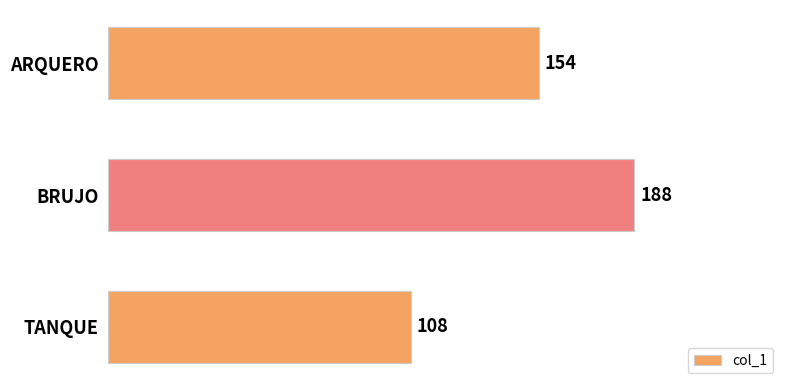

List the labels in order of value, smallest first.

TANQUE, ARQUERO, BRUJO